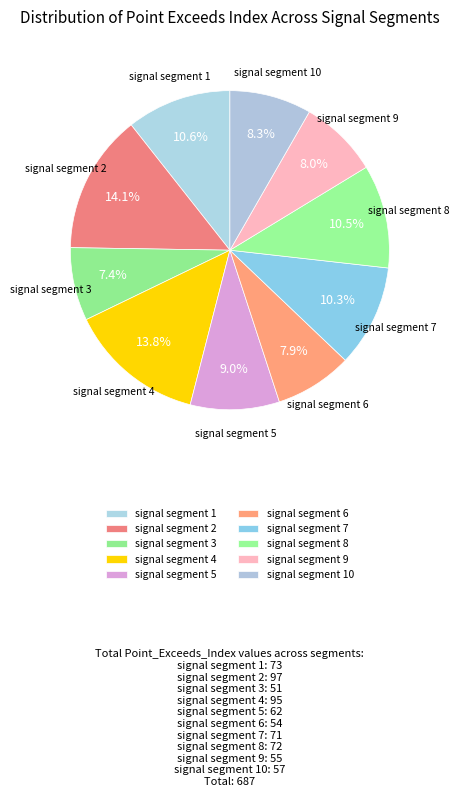

To the nearest percent, what portion does signal segment 7 represent?

10%